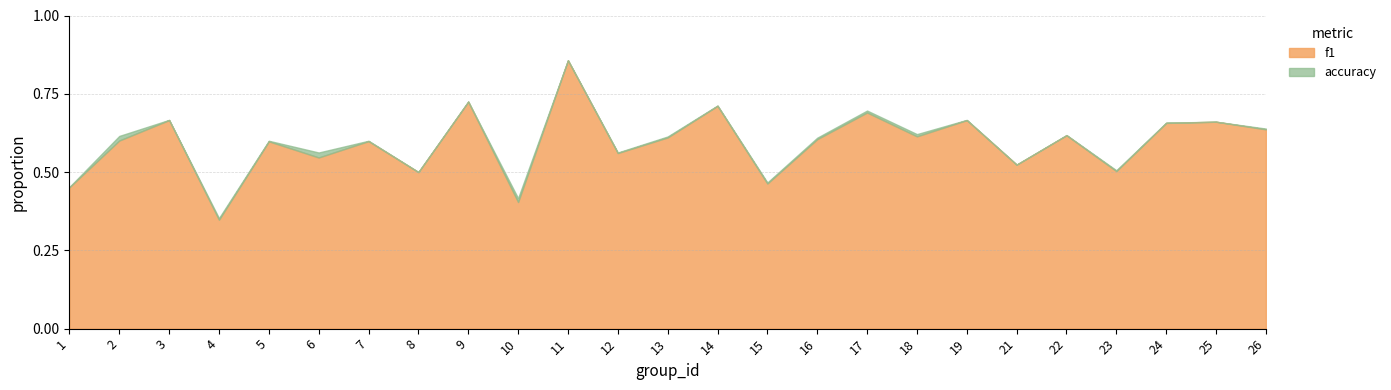

List the series in order of their peak value, highest first.

f1, accuracy